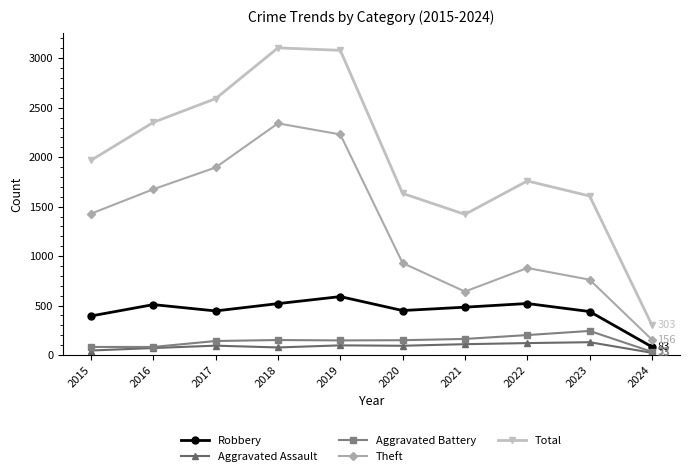

What are all the series names shown in the legend?

Robbery, Aggravated Assault, Aggravated Battery, Theft, Total